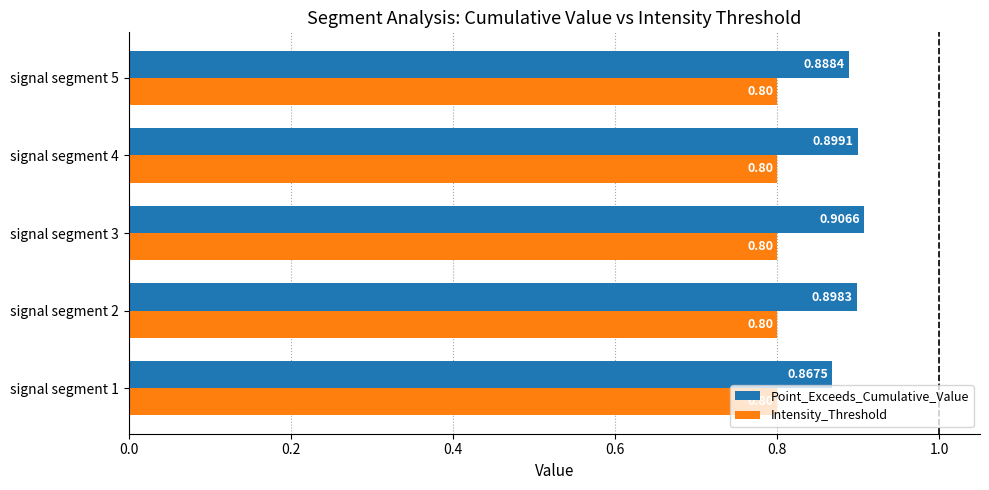

What is the sum of all Point_Exceeds_Cumulative_Value values?

4.5